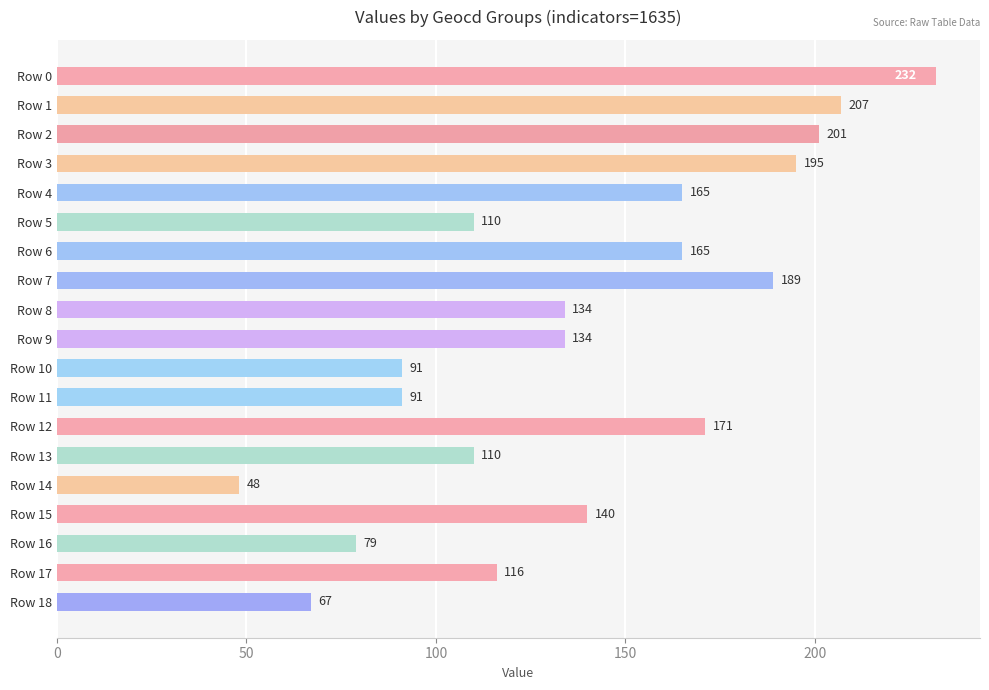

Is it true that the value at Row 17 is 67?

False